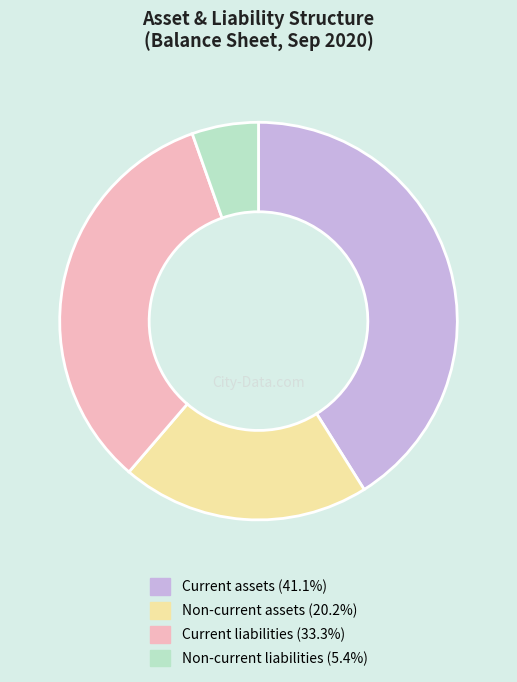

What is the largest slice in the pie chart?

Current assets